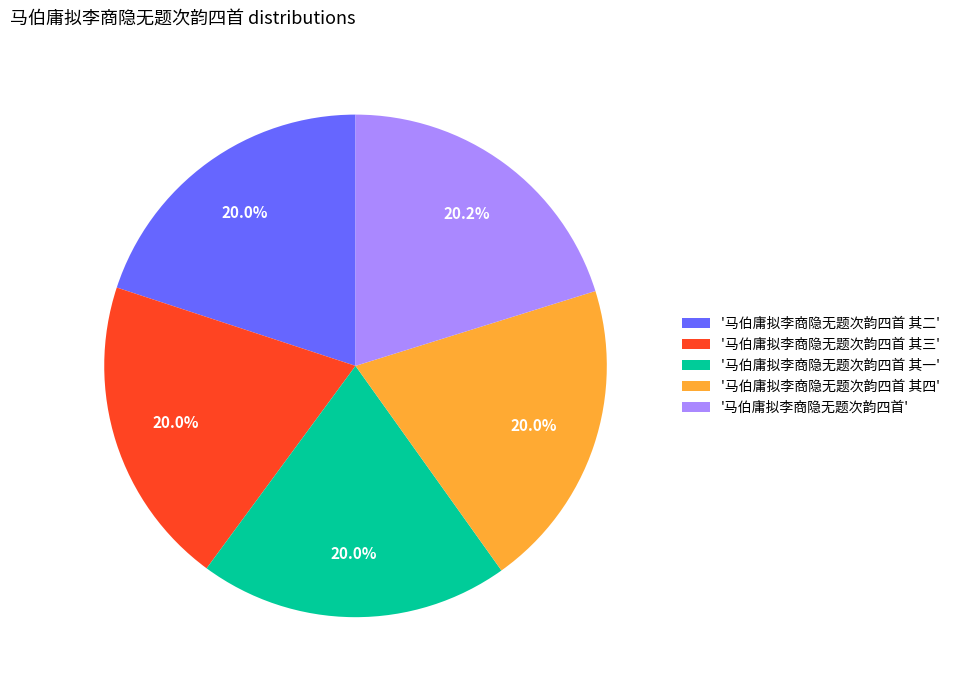

To the nearest percent, what is the average slice percentage?

20%